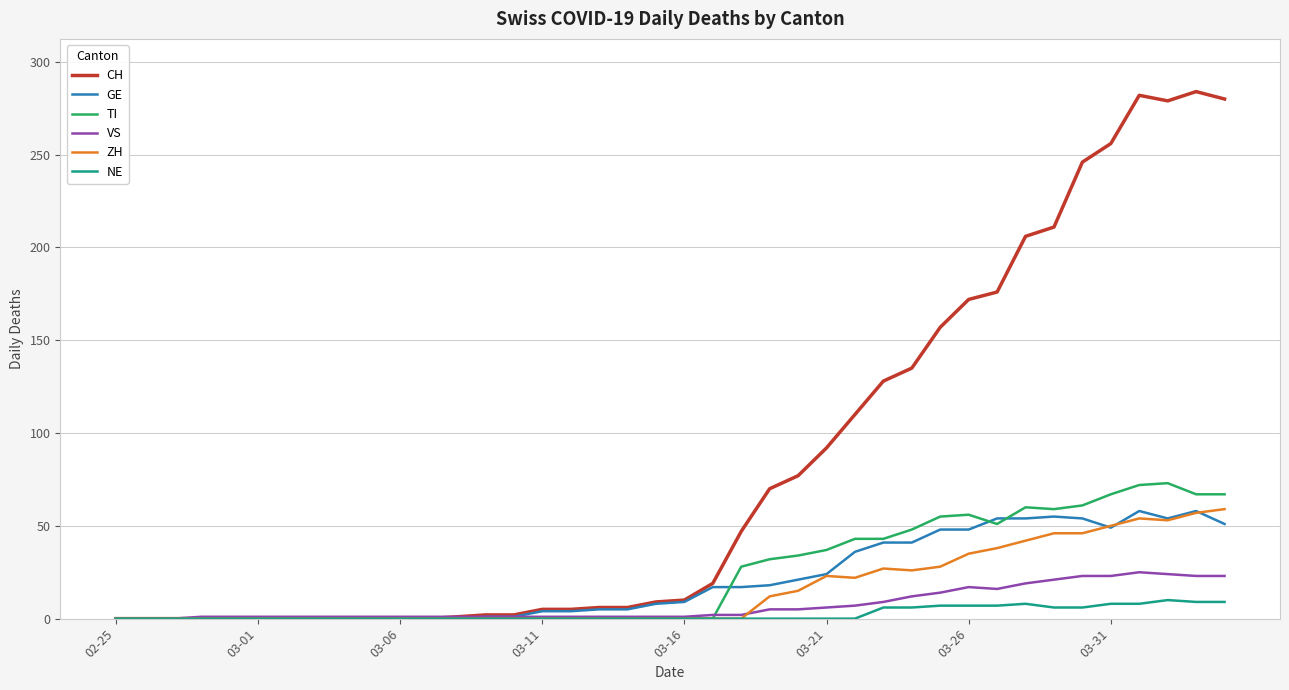

Which series has the widest spread of values?

CH